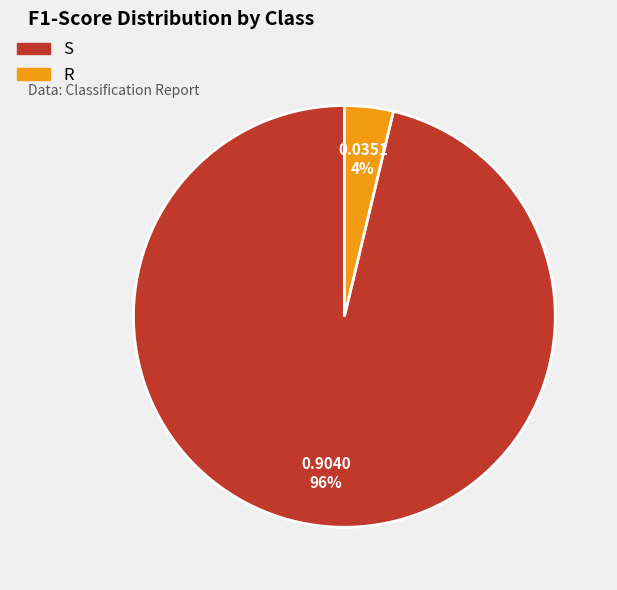

Combined, do S and R account for over 50%?

Yes